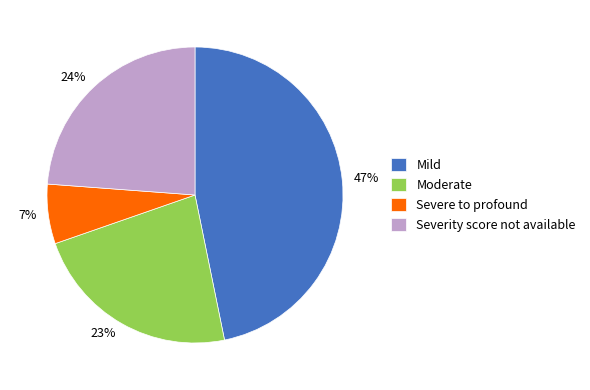

Does any single category account for the majority?

No